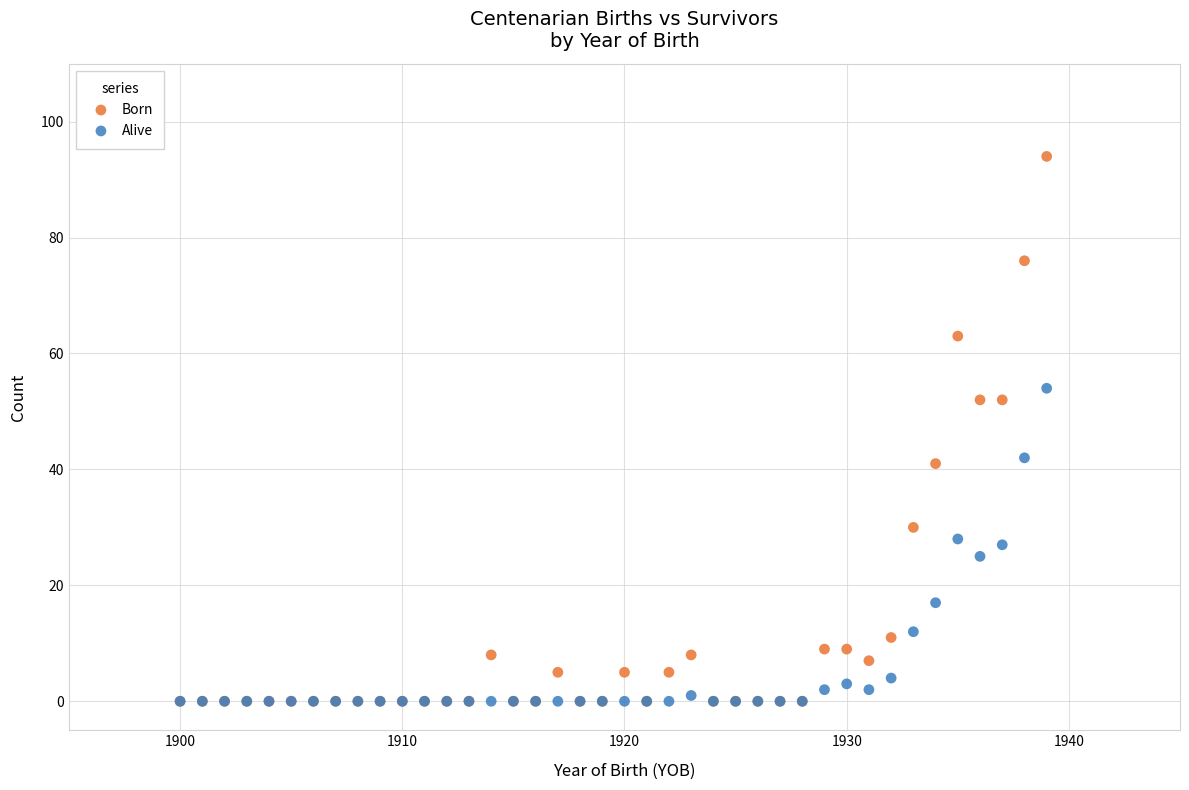

What are all the series names shown in the legend?

Born, Alive